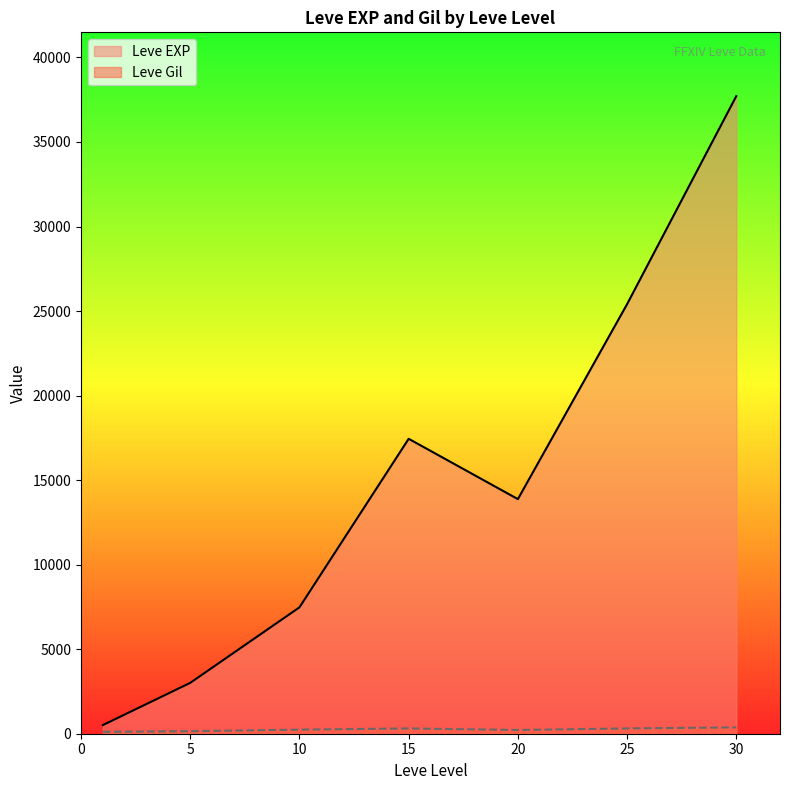

Which series has the largest total across all categories?

Leve EXP